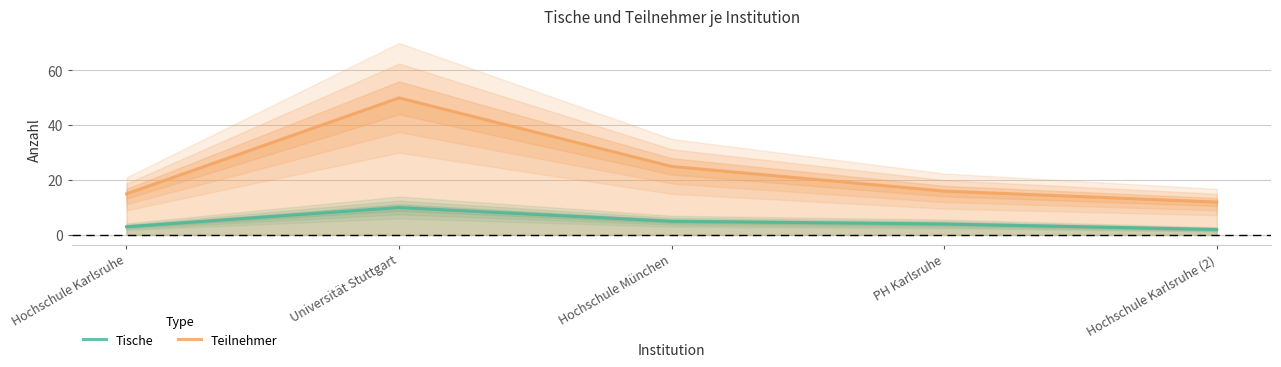

List the labels in order of Teilnehmer value, smallest first.

Hochschule Karlsruhe (2), Hochschule Karlsruhe, PH Karlsruhe, Hochschule München, Universität Stuttgart